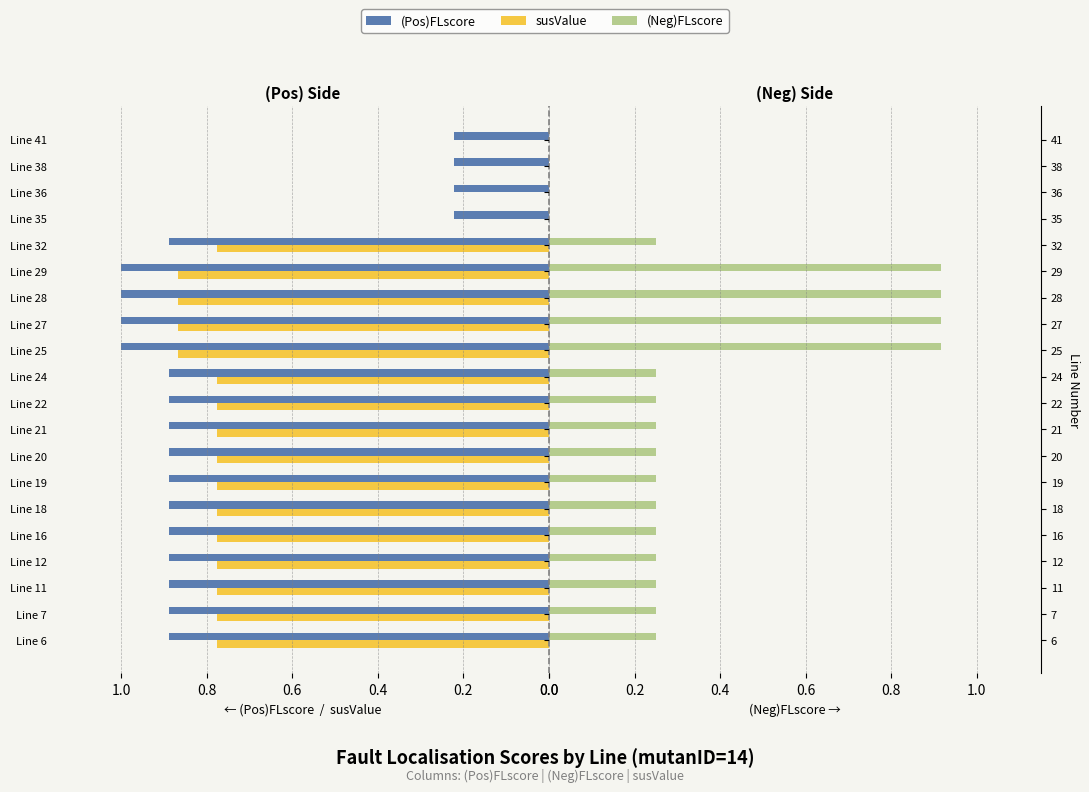

What is the difference between the second highest and minimum values in the (Pos)FLscore series?

0.8